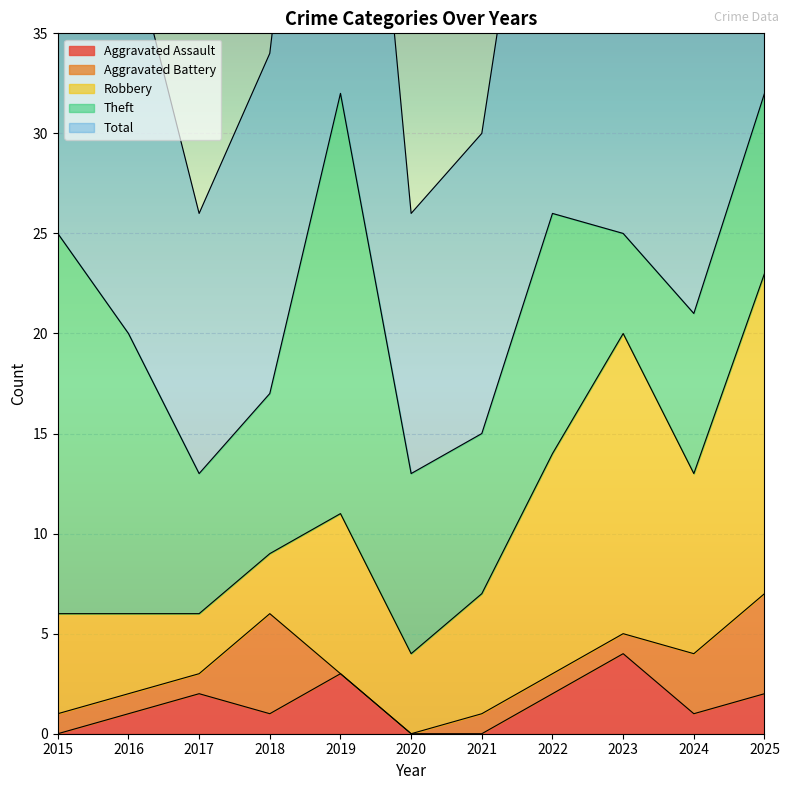

Between 2024 and 2022, which is larger?

2022